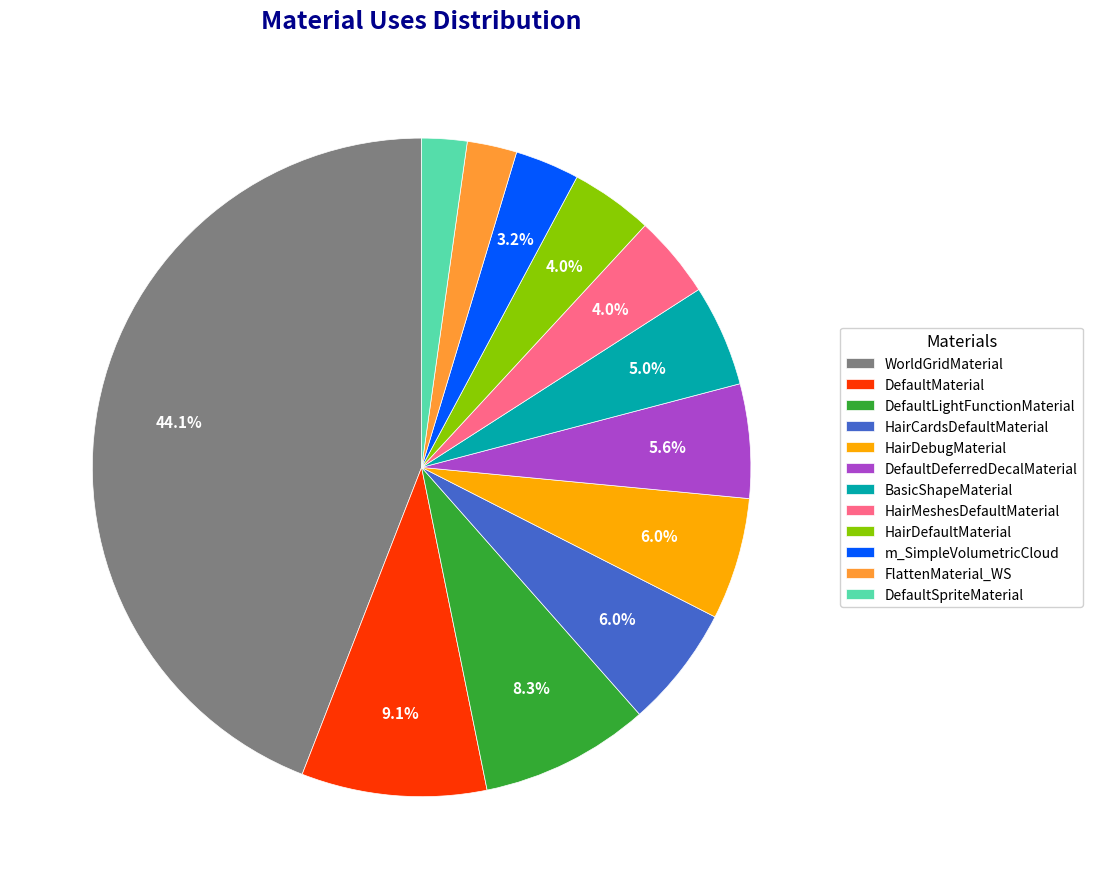

Which has a higher value, FlattenMaterial_WS or DefaultDeferredDecalMaterial?

DefaultDeferredDecalMaterial